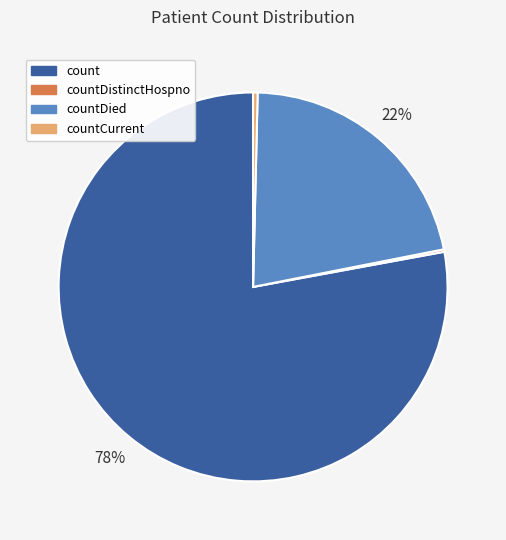

Is there any slice that represents more than half of the pie?

Yes